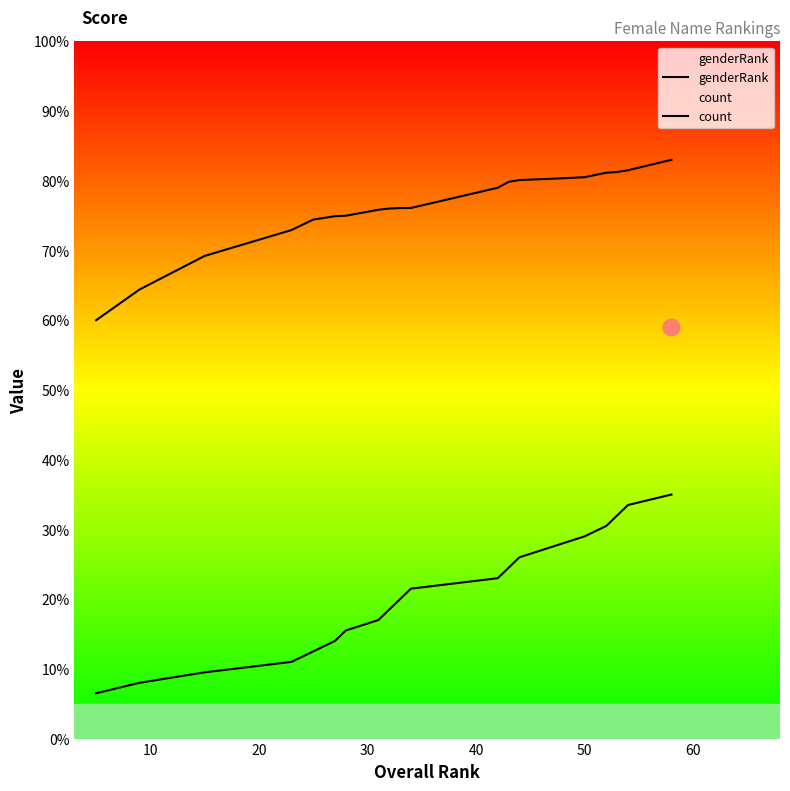

Which series has the largest total across all categories?

count